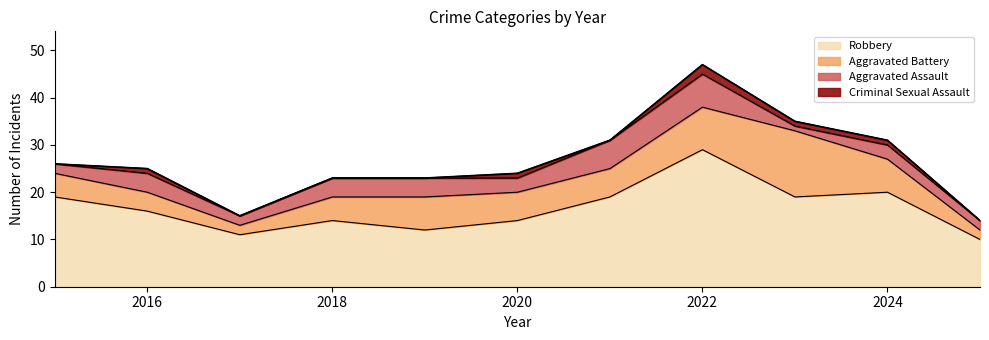

What is the value of the 7th point from the left?

31